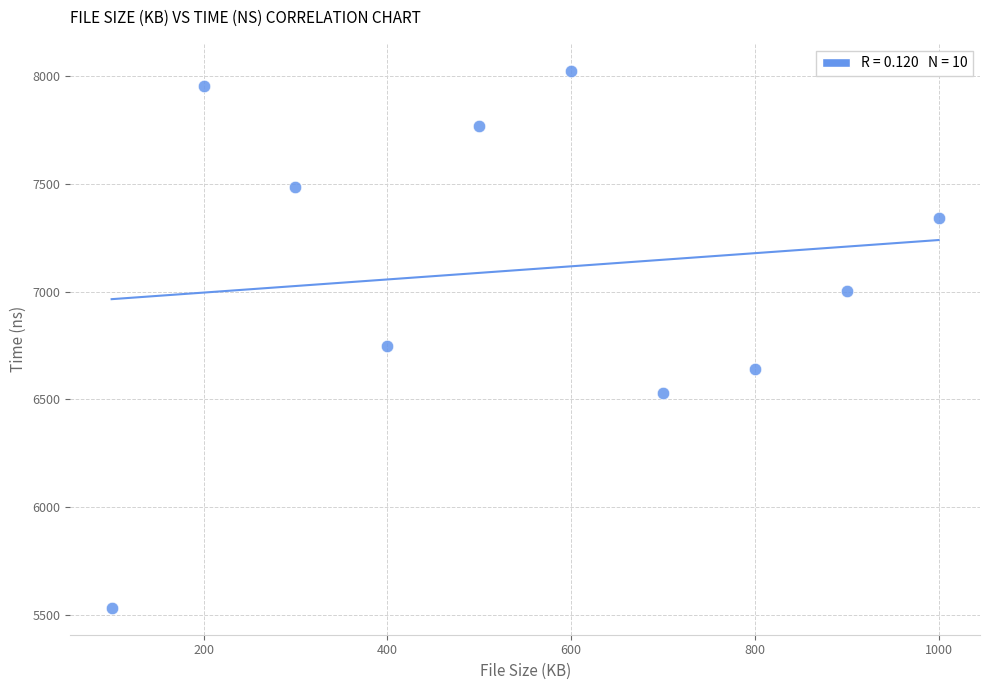

What Y value in the scatter plot is closest to 6779?

6746